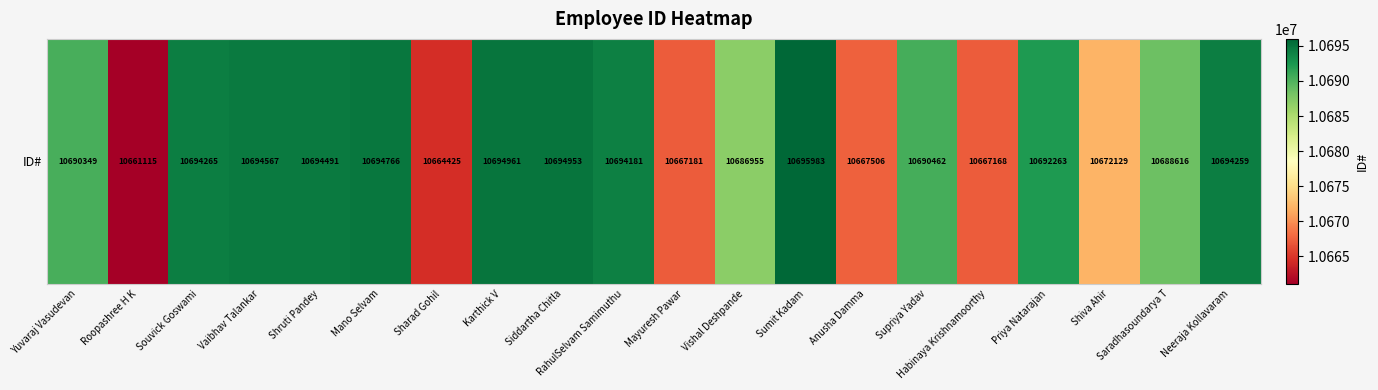

Reading left to right, transcribe all the data shown in this chart.

10690349	10661115	10694265	10694567	10694491	10694766	10664425	10694961	10694953	10694181	10667181	10686955	10695983	10667506	10690462	10667168	10692263	10672129	10688616	10694259